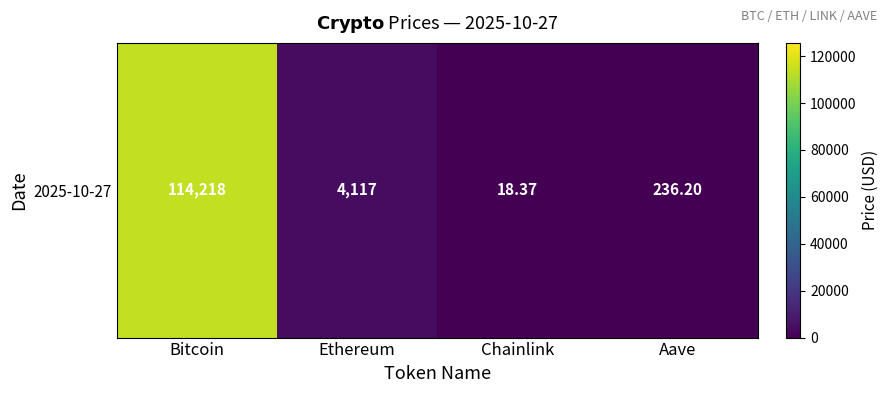

Which category has the lowest value across all series?

Chainlink